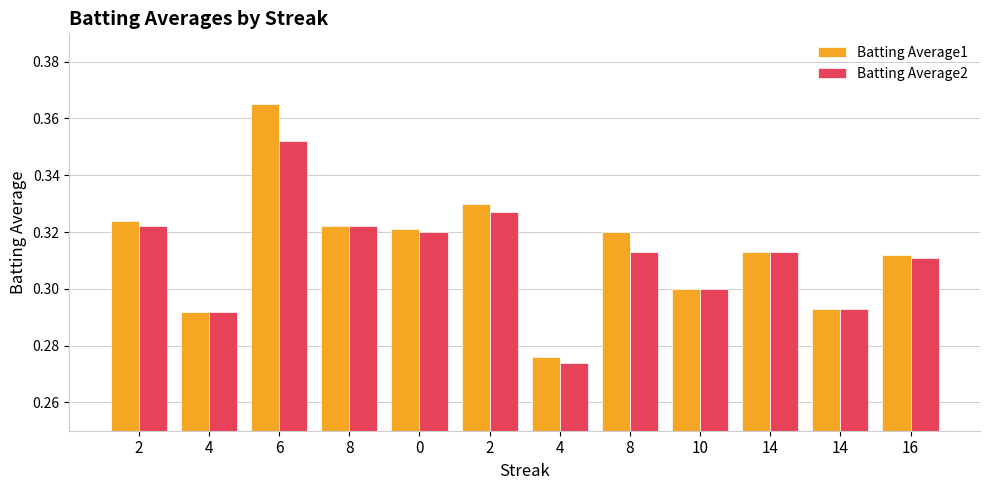

List the series in order of their overall mean, highest first.

Batting Average1, Batting Average2